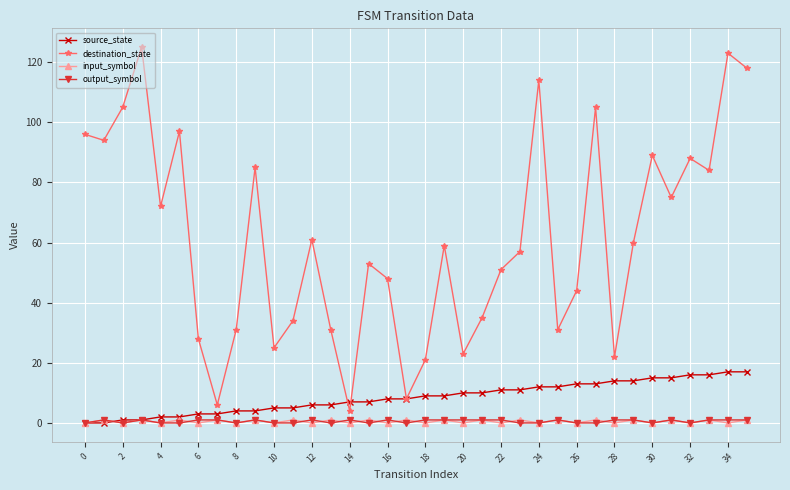

True or false: output_symbol and destination_state intersect in this chart.

False